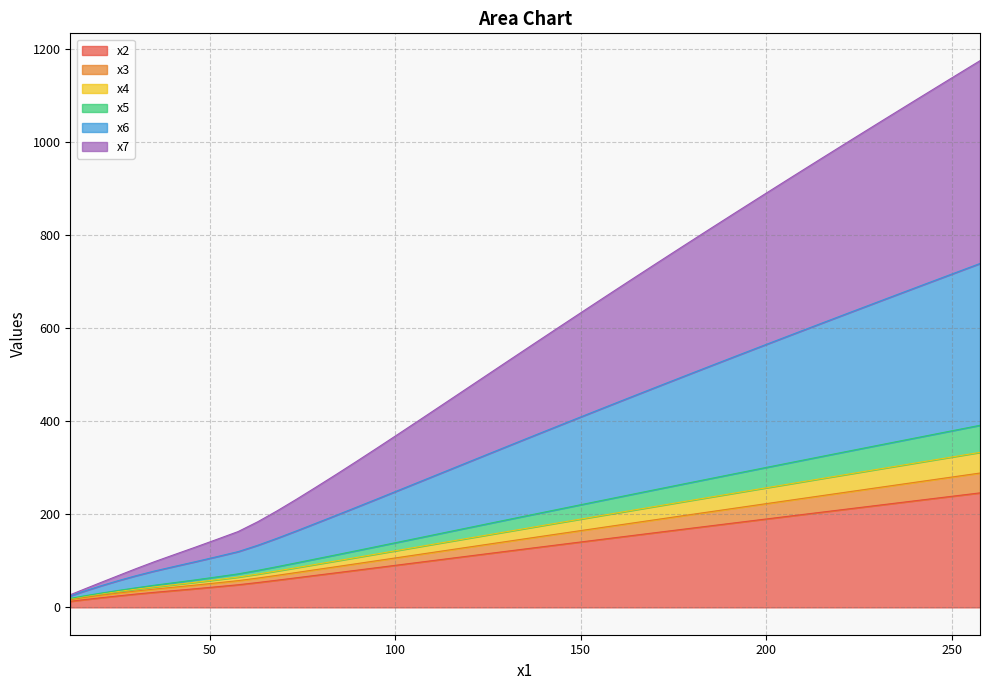

True or false: x6 and x2 intersect in this chart.

False